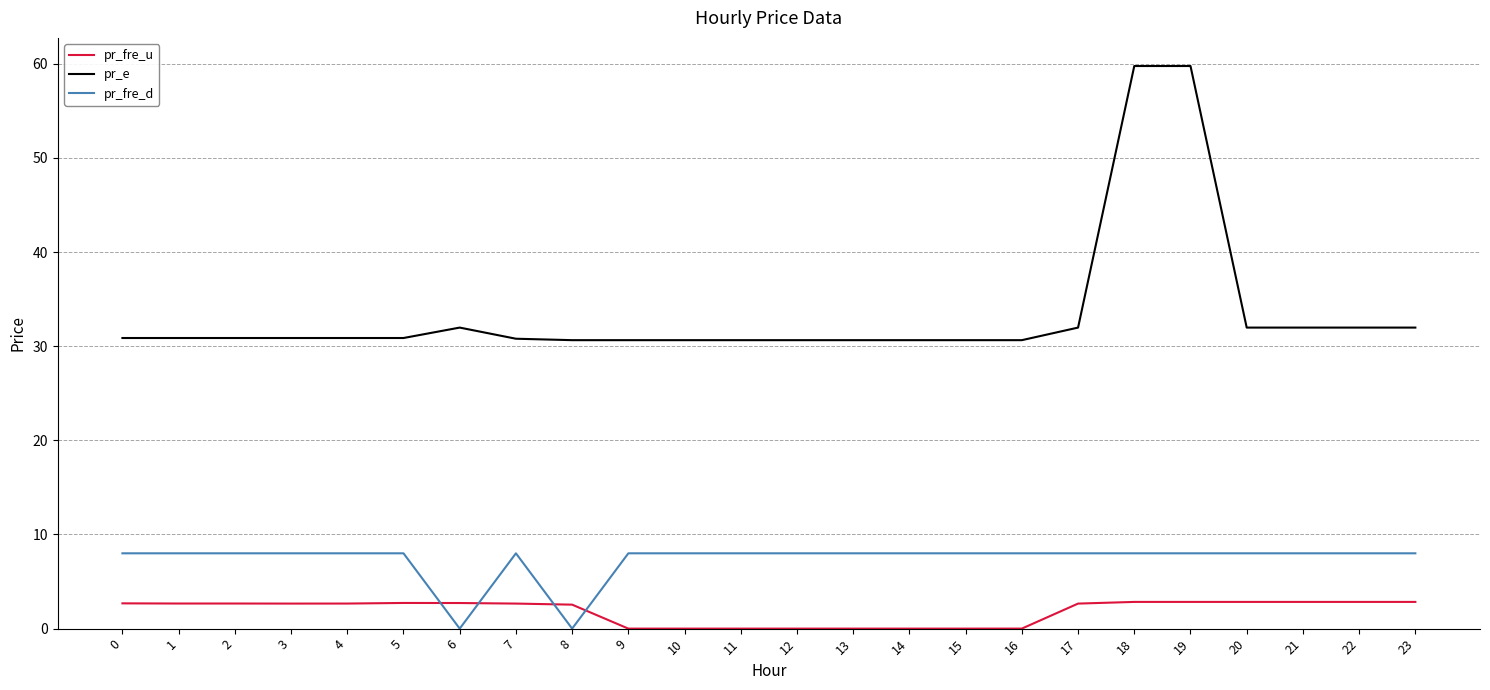

The pr_e series shows 49.0 at 8. True or false?

False